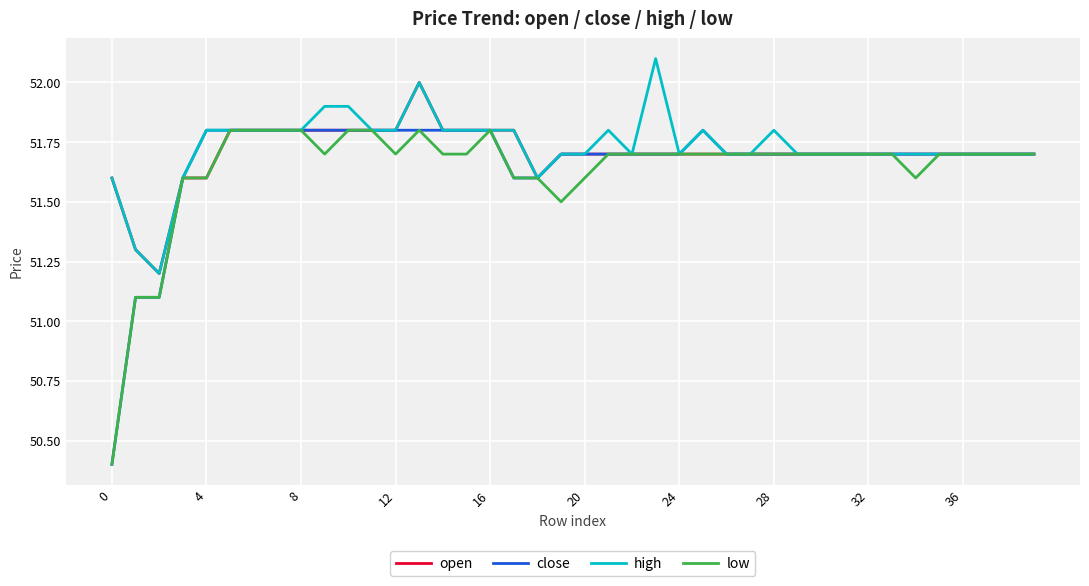

What are all the series names shown in the legend?

open, close, high, low